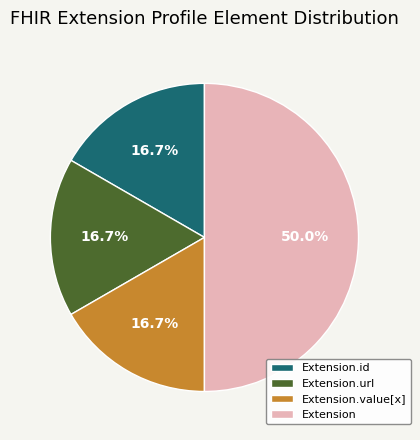

To the nearest percent, what is the difference between the Extension.url and Extension.id slice percentages?

0%